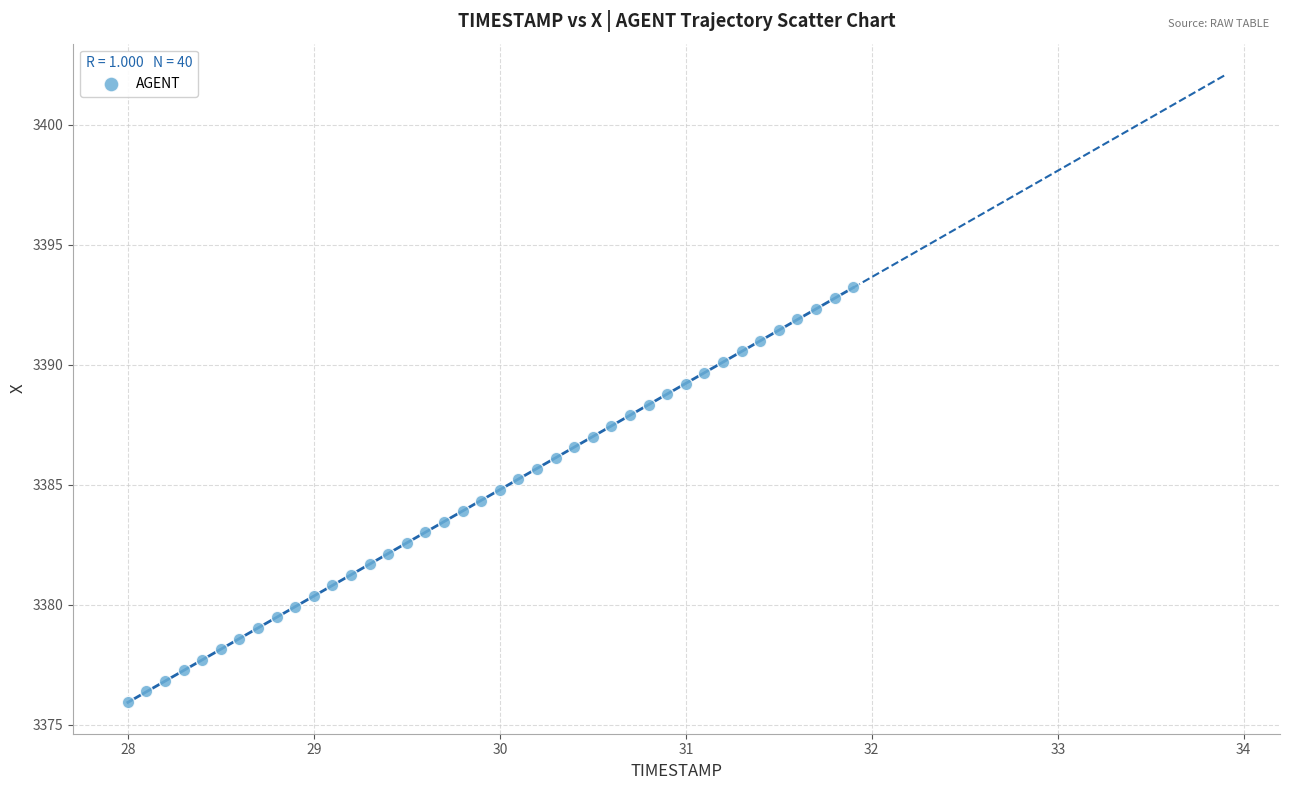

What is the range of Y values (max minus min)?

17.3